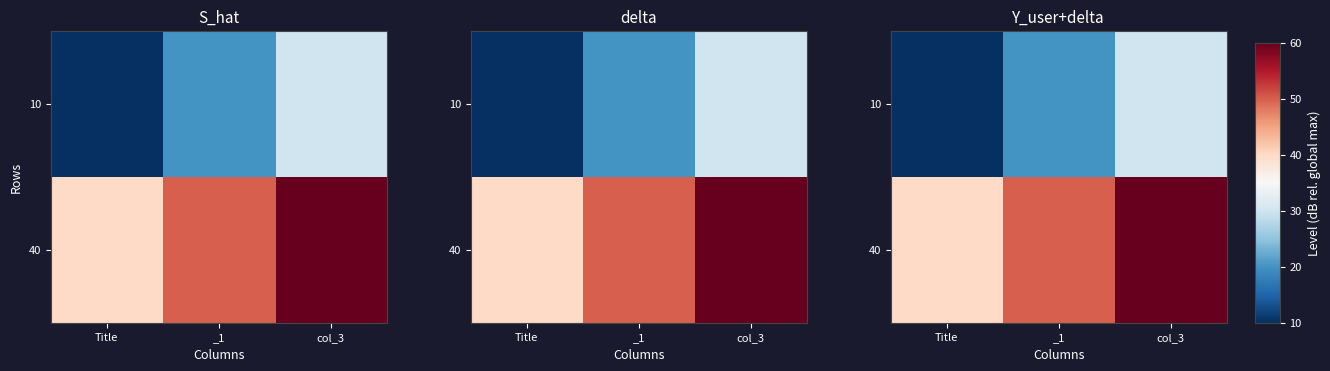

Which category has the highest value in the 10 series?

col_3